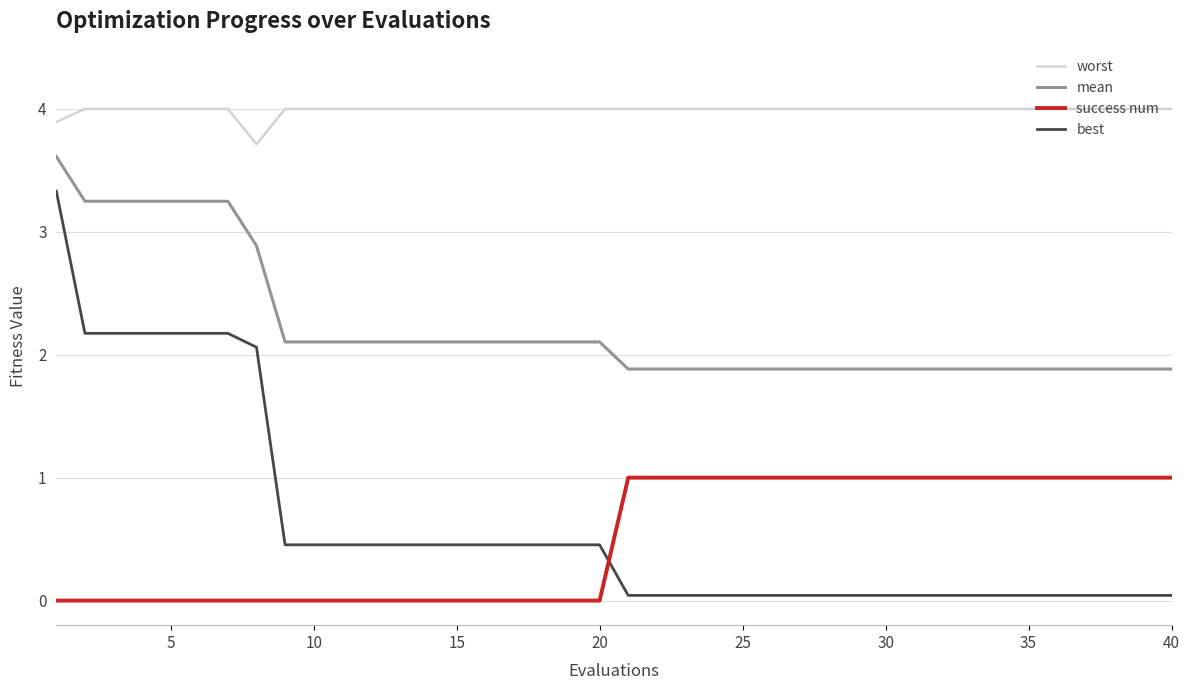

Which series has the largest range (max minus min)?

best